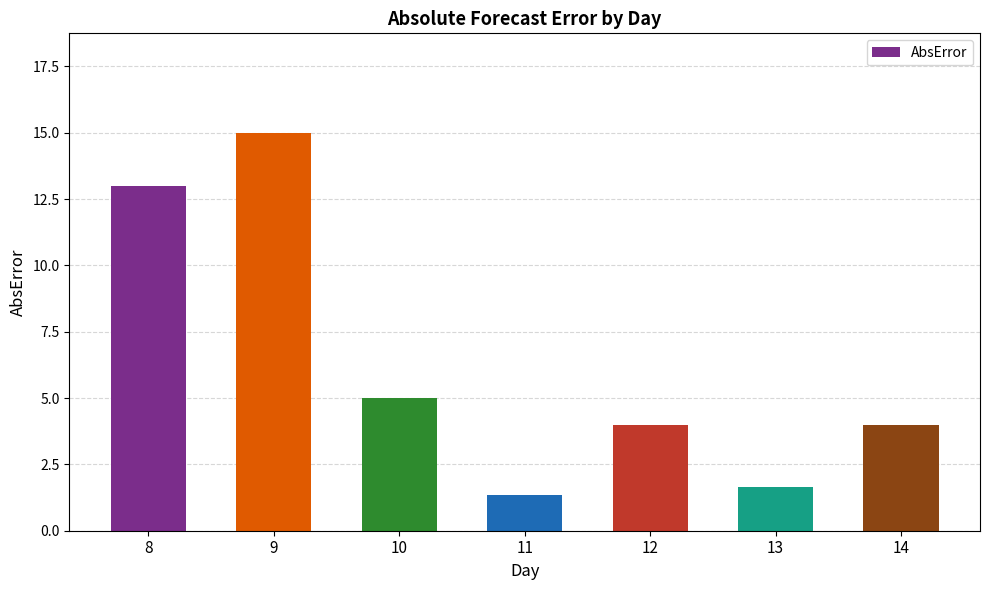

At which category does the chart reach its peak across all series?

9